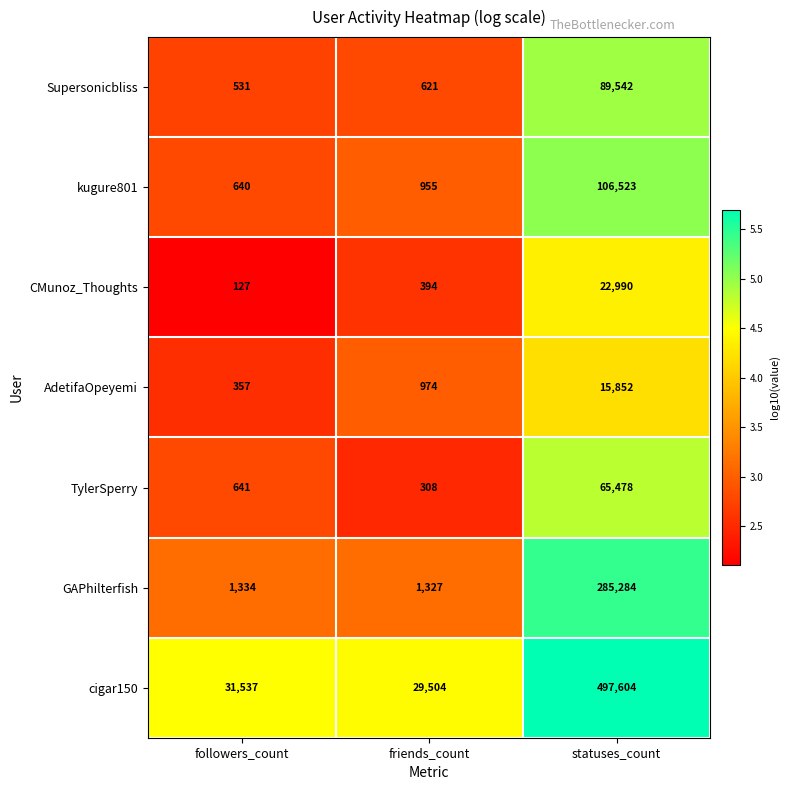

List the series in order of their peak value, lowest first.

AdetifaOpeyemi, CMunoz_Thoughts, TylerSperry, Supersonicbliss, kugure801, GAPhilterfish, cigar150